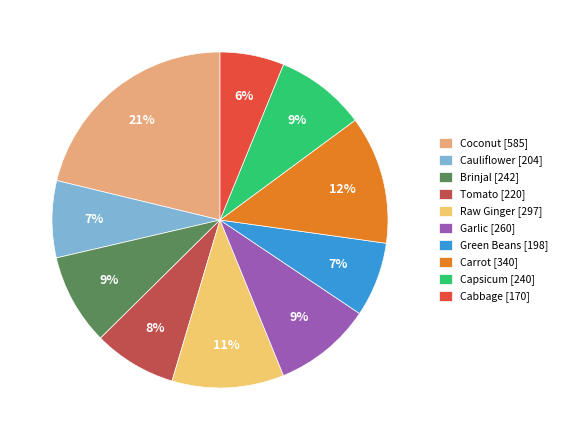

What is the ratio of the value at Garlic to the value at Green Beans?

1.3